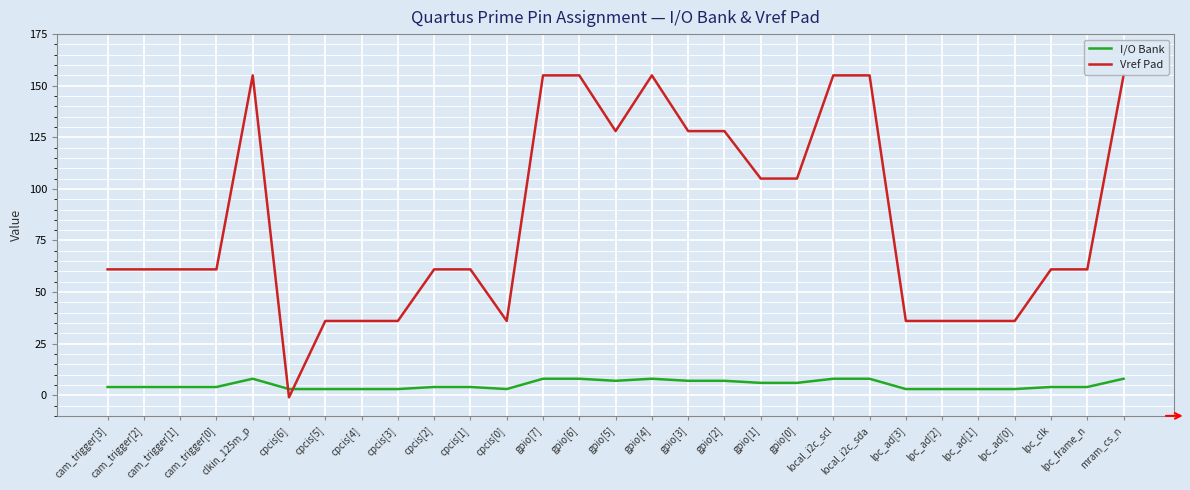

True or false: Vref Pad and I/O Bank cross at least once.

True